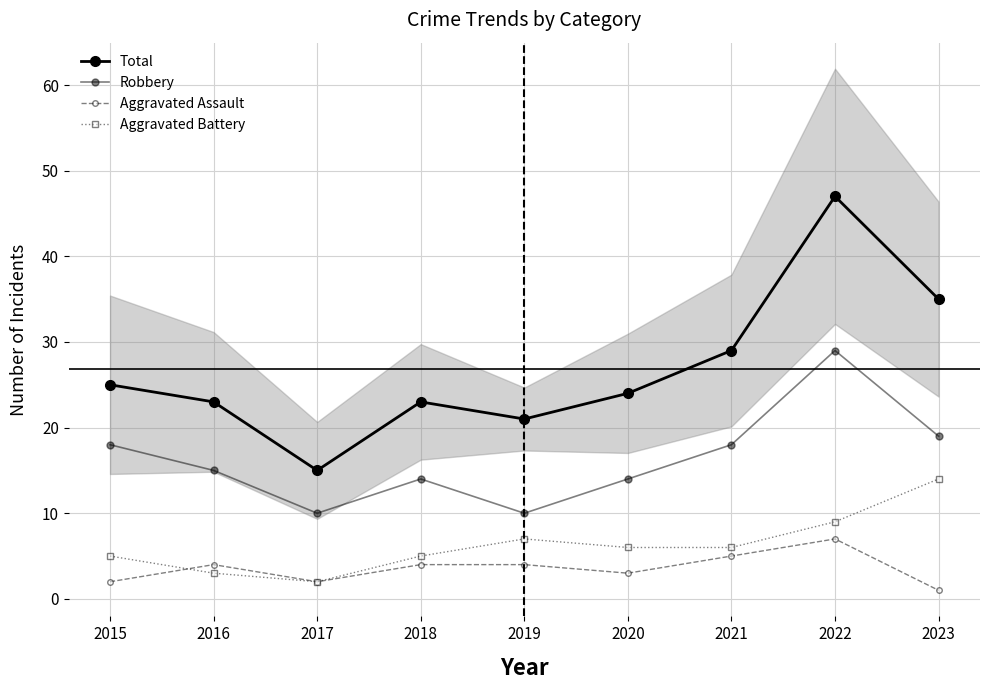

How many data points in Robbery are above 15?

4